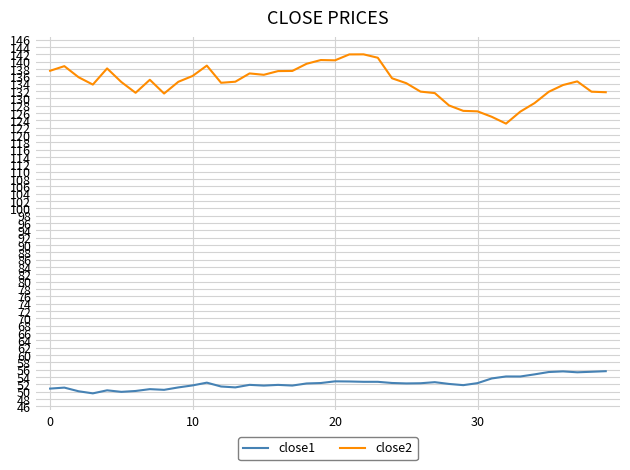

What is the minimum value shown in the chart?

49.6